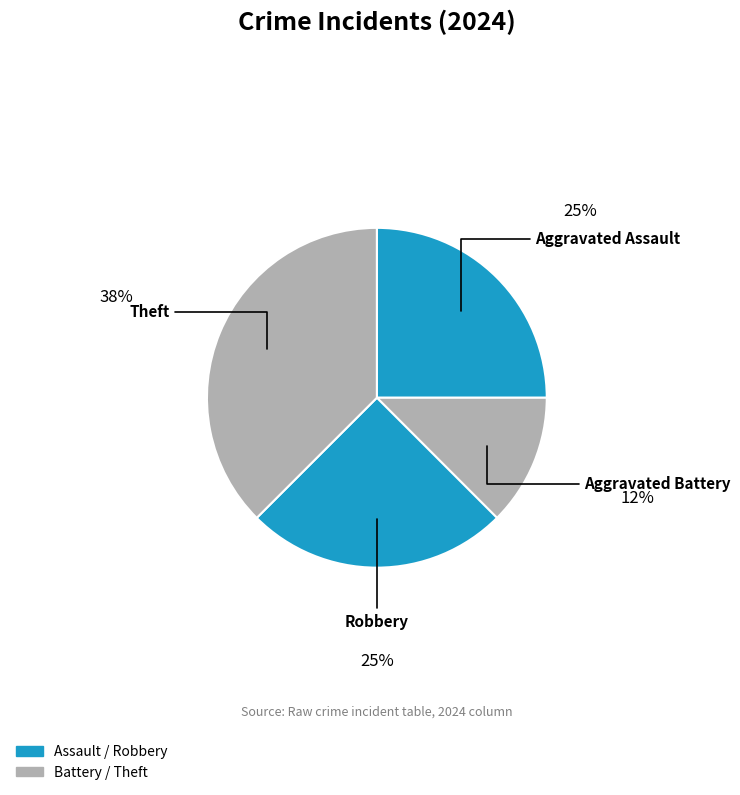

How many slices are in this pie chart?

4